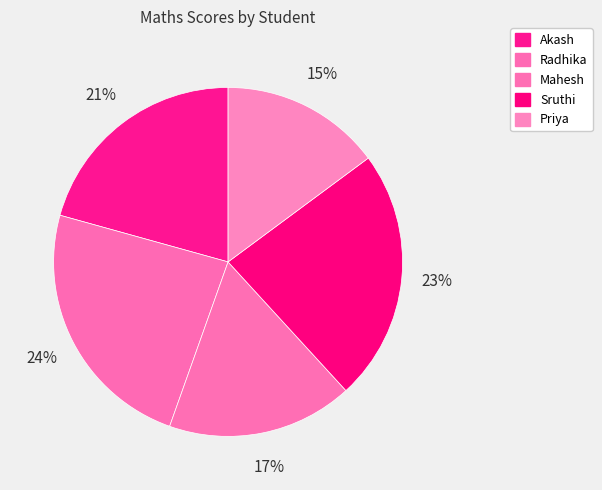

Rank the categories by value from highest to lowest.

Radhika, Sruthi, Akash, Mahesh, Priya